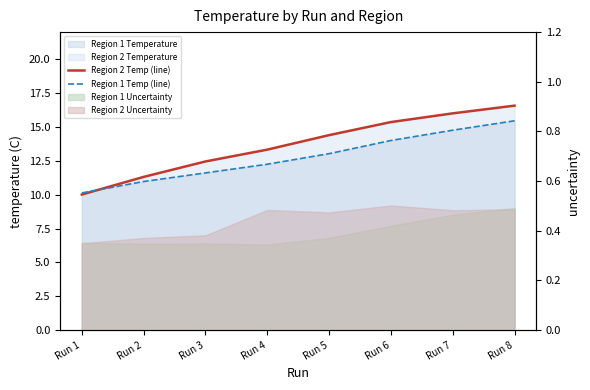

Is it true that Region 2 Temp (line) equals 16.0 at Run 7?

True